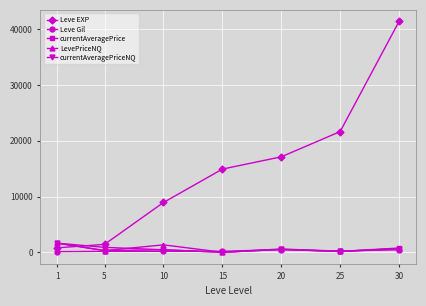

Count the number of categories in the chart.

7